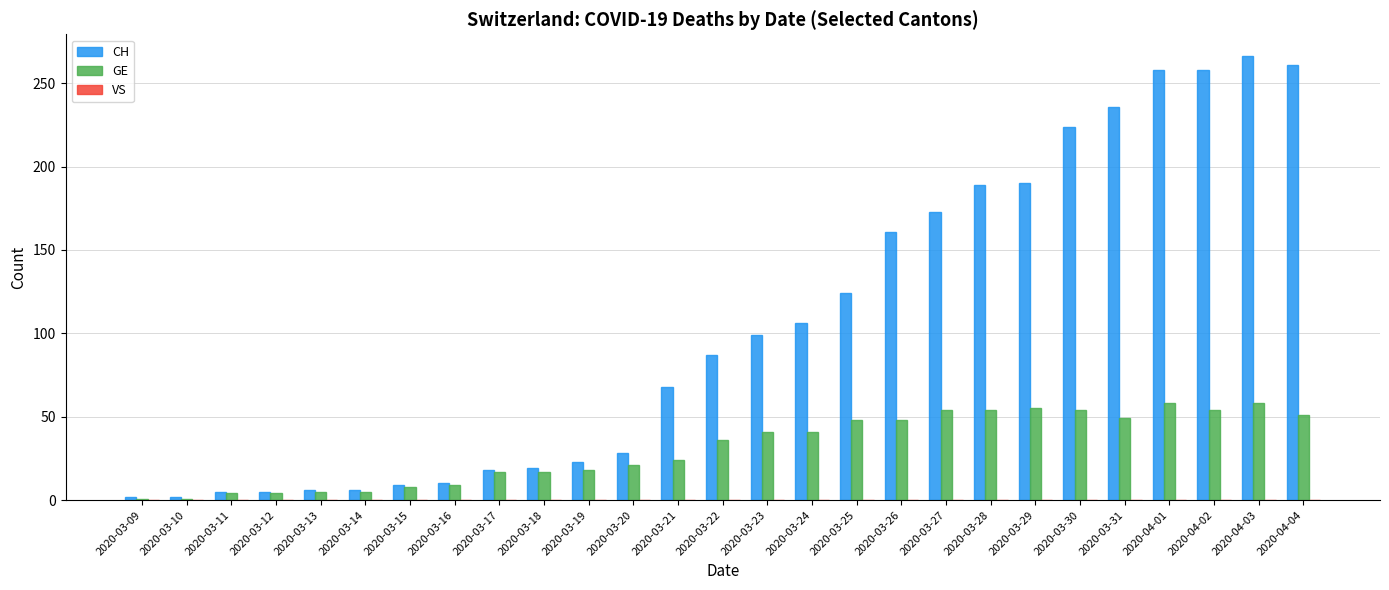

How many groups of bars are there?

27